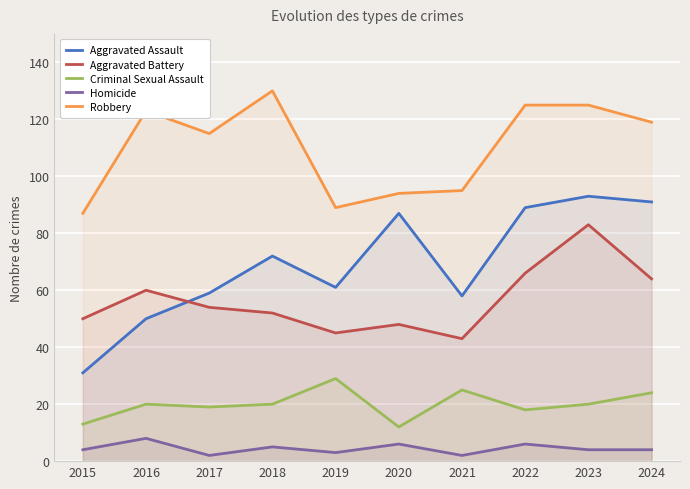

True or false: Aggravated Assault and Homicide intersect in this chart.

False